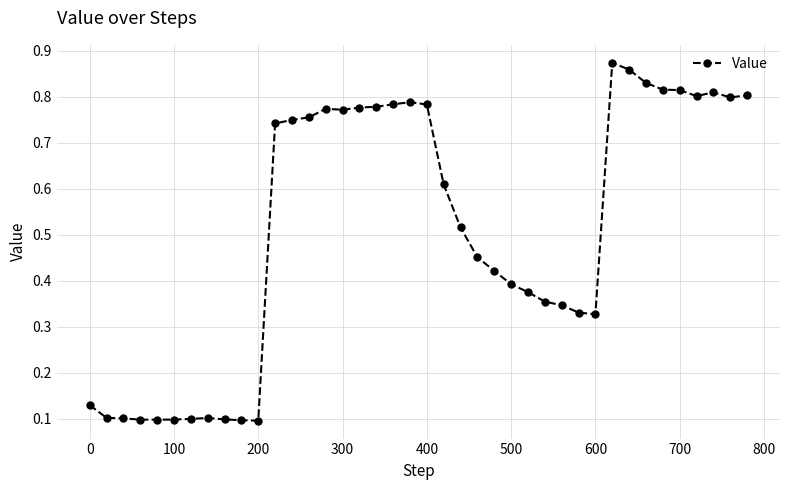

How many values are between 0 and 1?

40